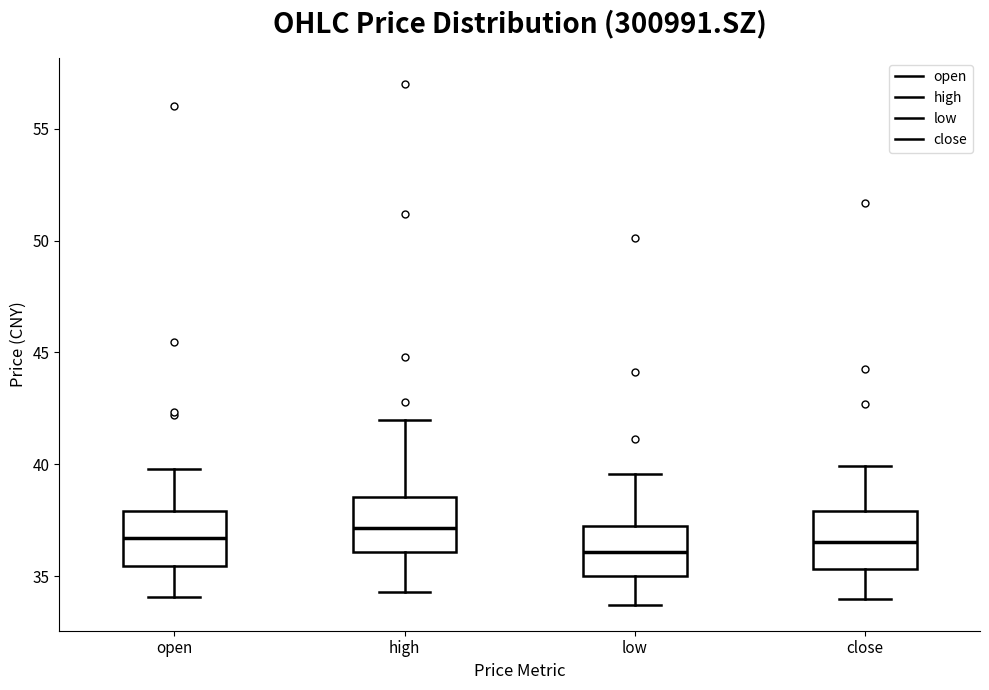

Reading left to right, read every box against the y-axis: the position of its median line, the range the box covers, and the ends of its whiskers. The values are not printed on the chart, so give them approximately, as read against the axis.

open: median 36.5, box 35.5 to 38.0, whiskers 34.0 to 40.0
high: median 37.0, box 36.0 to 38.5, whiskers 34.5 to 42.0
low: median 36.0, box 35.0 to 37.5, whiskers 33.5 to 39.5
close: median 36.5, box 35.5 to 38.0, whiskers 34.0 to 40.0